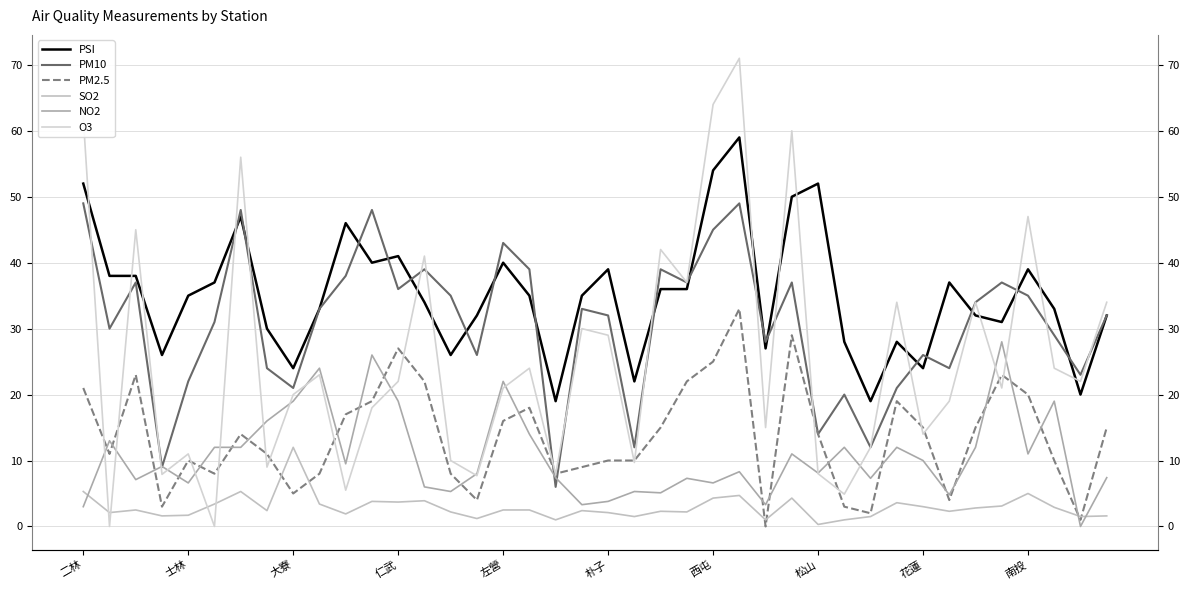

How many lines are shown in the chart?

6